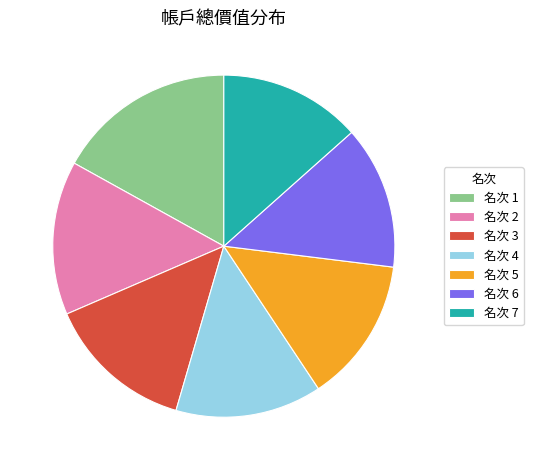

How many slices are in this pie chart?

7